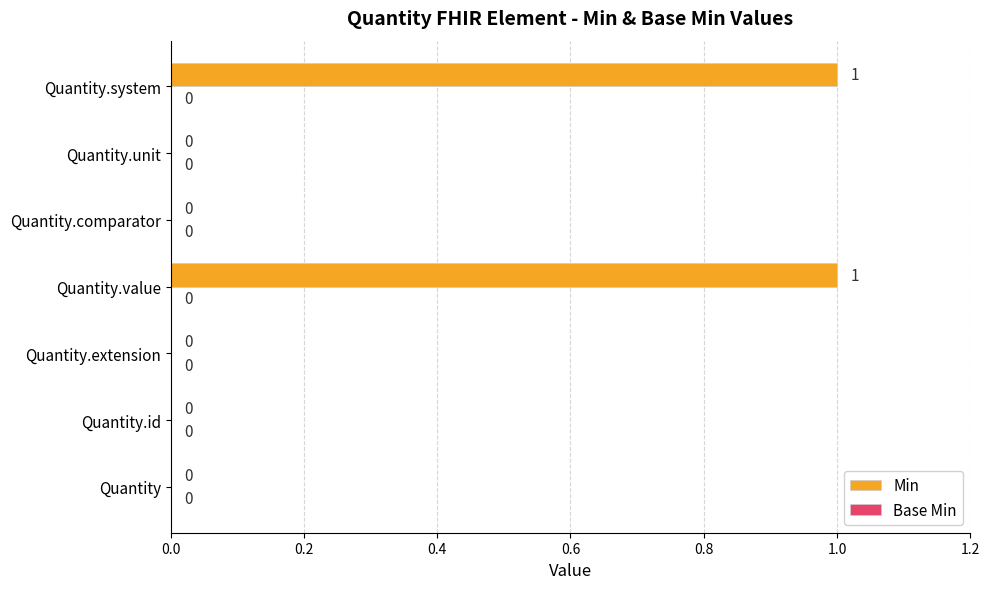

True or false: the data shows 1 at Quantity.comparator.

False